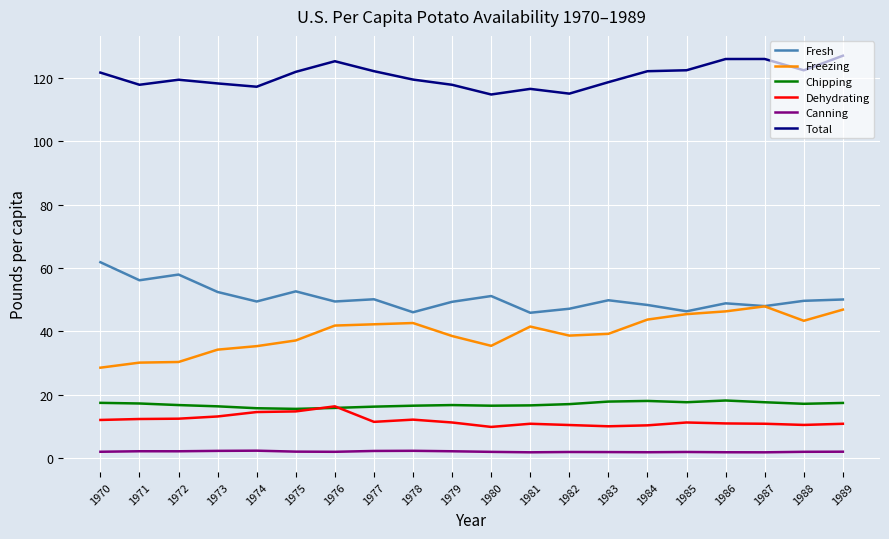

The value of Chipping at 1981 is 16.6. True or false?

True